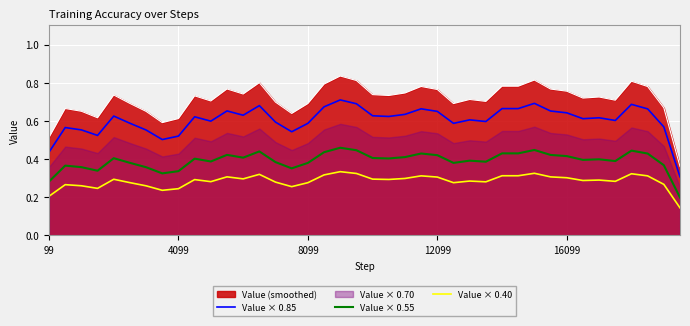

True or false: Value × 0.55 and Value (smoothed) intersect in this chart.

False